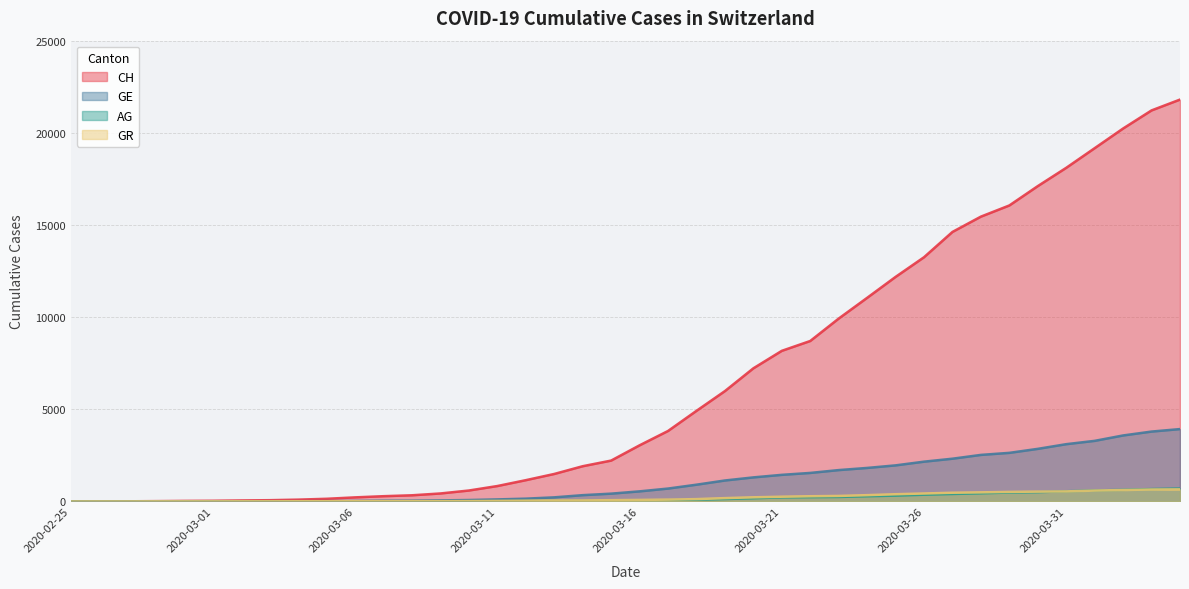

True or false: CH has more than 1 points higher than both neighbors.

False